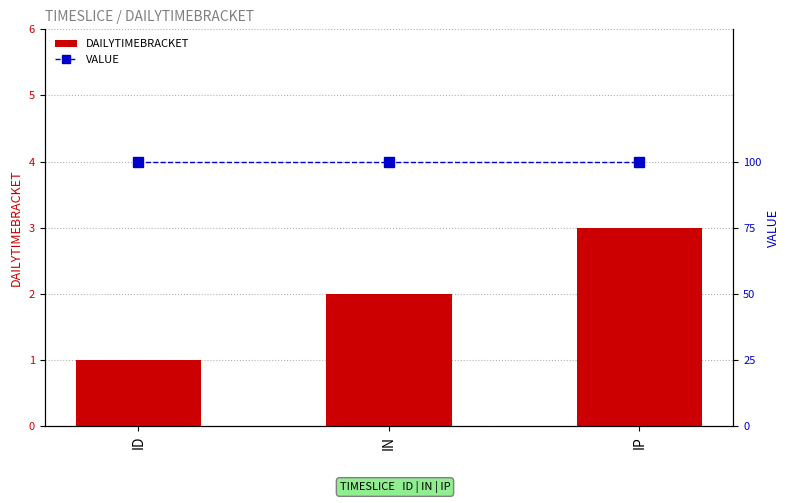

At which label is VALUE closest to 100?

ID